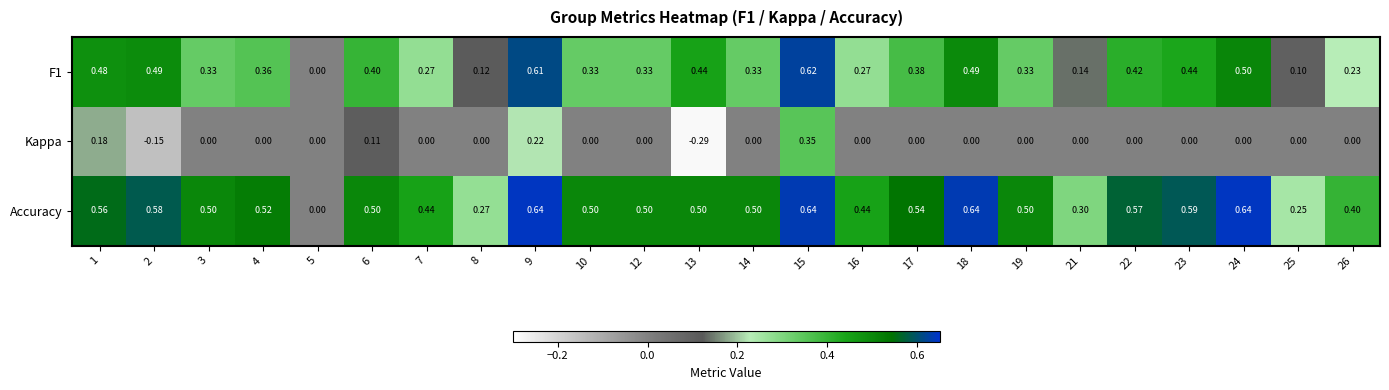

Which series has the largest total across all categories?

Accuracy